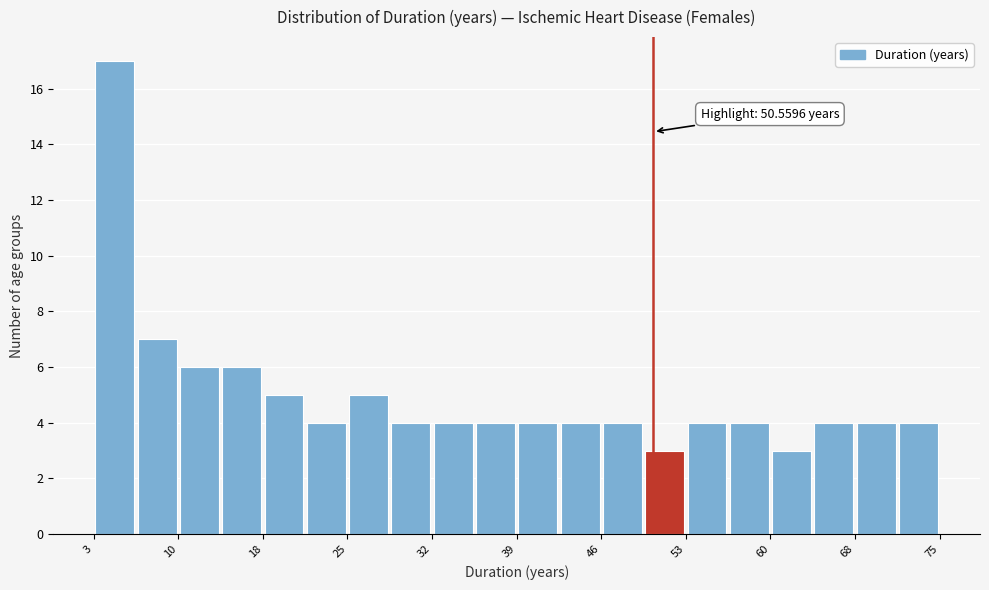

Read against the x-axis, roughly where is the centre of the tallest bar?

5